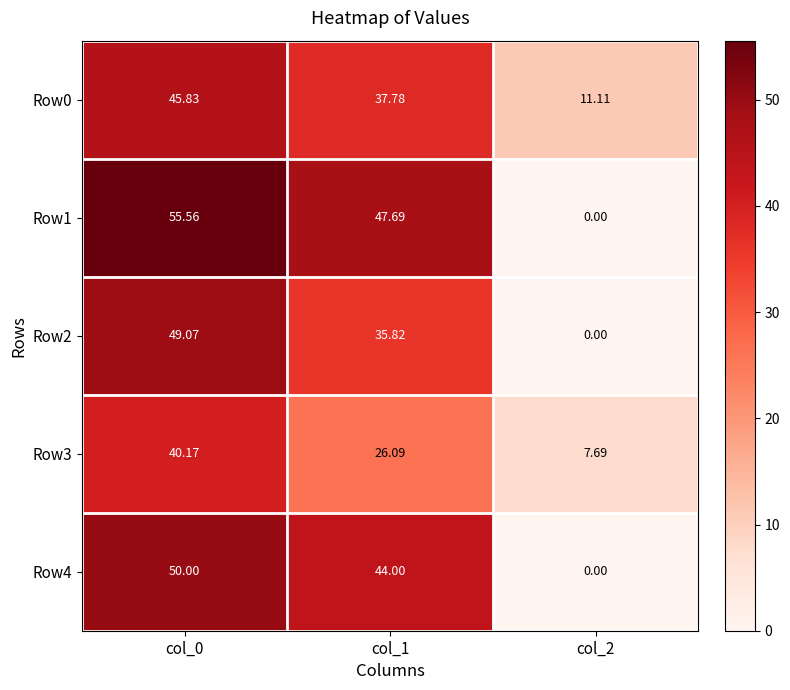

Rank the series at col_1 from lowest to highest value.

Row3, Row2, Row0, Row4, Row1